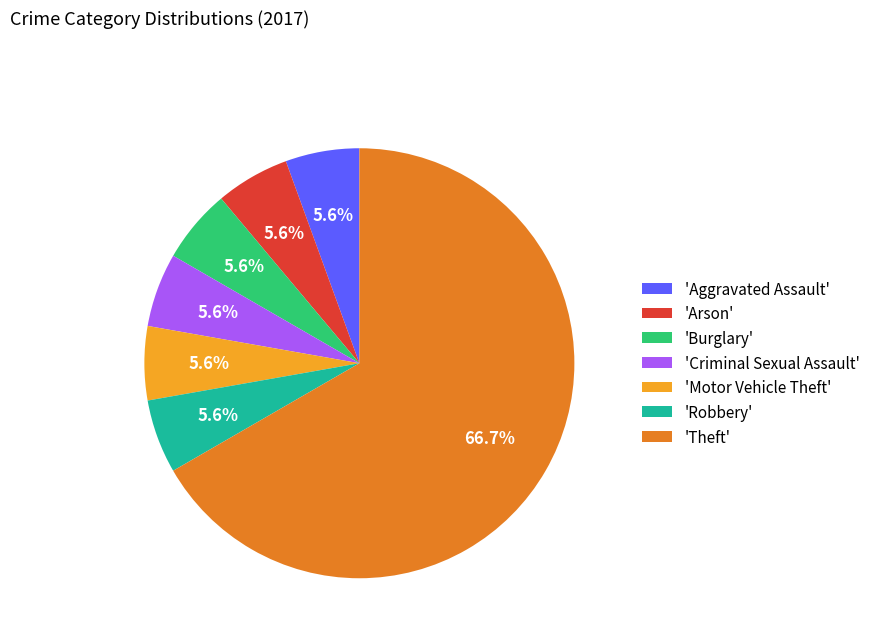

Combined, do 'Motor Vehicle Theft' and 'Burglary' account for over 50%?

No